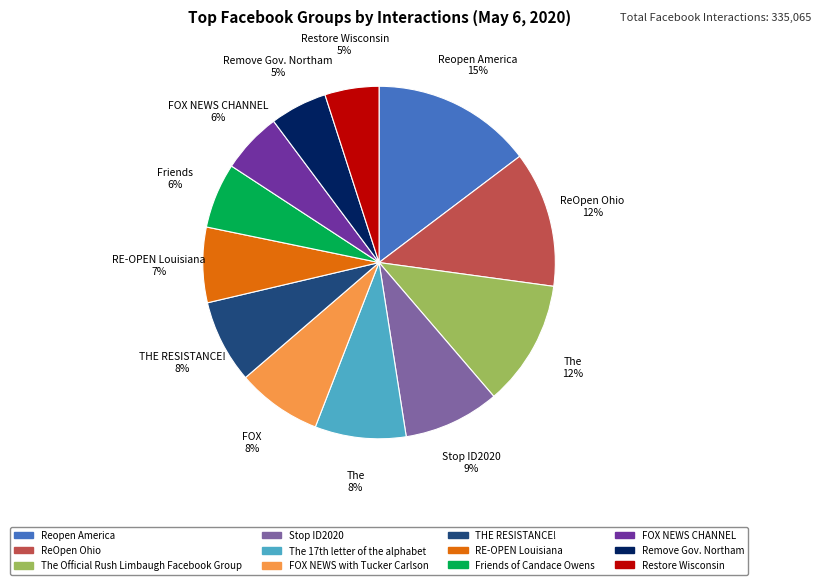

To the nearest percent, what is the difference between the THE RESISTANCE! and The Official Rush Limbaugh Facebook Group slice percentages?

4%